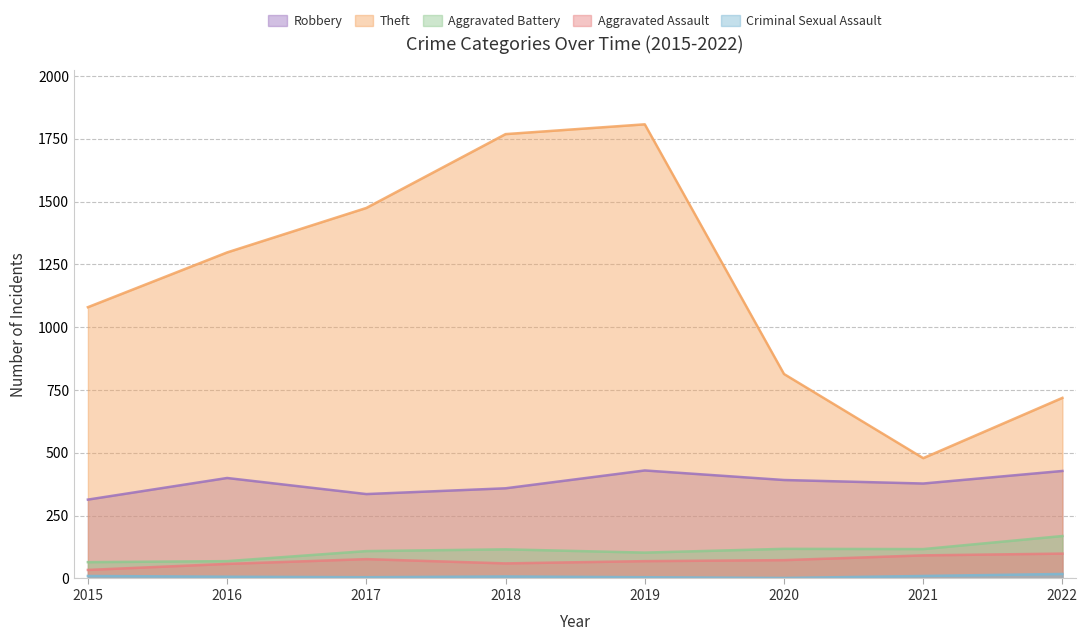

At which category does Aggravated Battery reach its first local peak?

2018